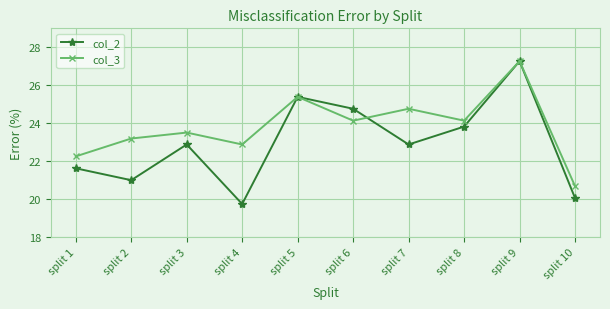

Is it true that col_2 equals 12.3 at split 2?

False